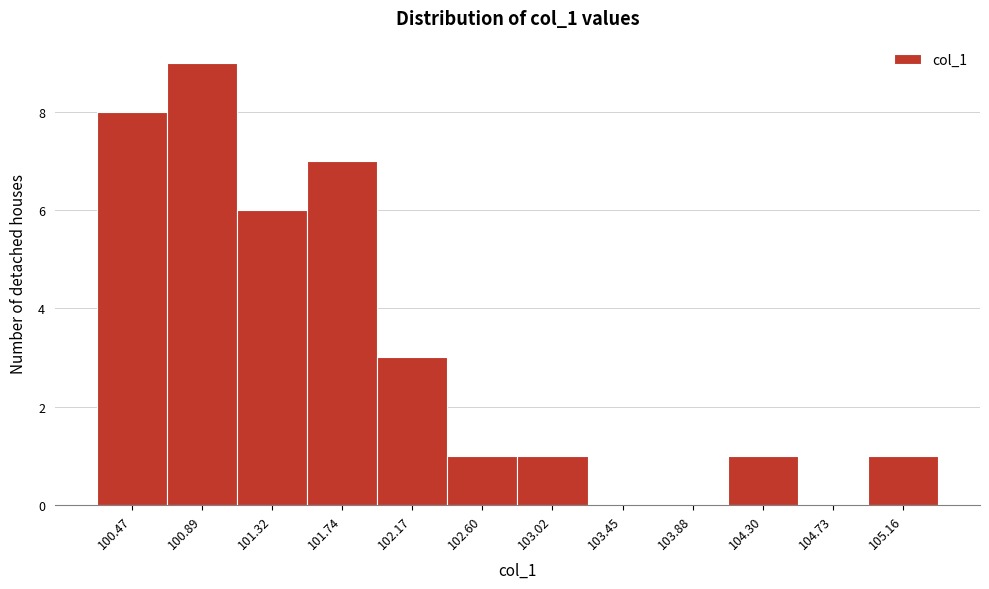

Reading left to right, list all the values displayed in this chart.

100.47=8	100.89=9	101.32=6	101.74=7	102.17=3	102.60=1	103.02=1	103.45=0	103.88=0	104.30=1	104.73=0	105.16=1